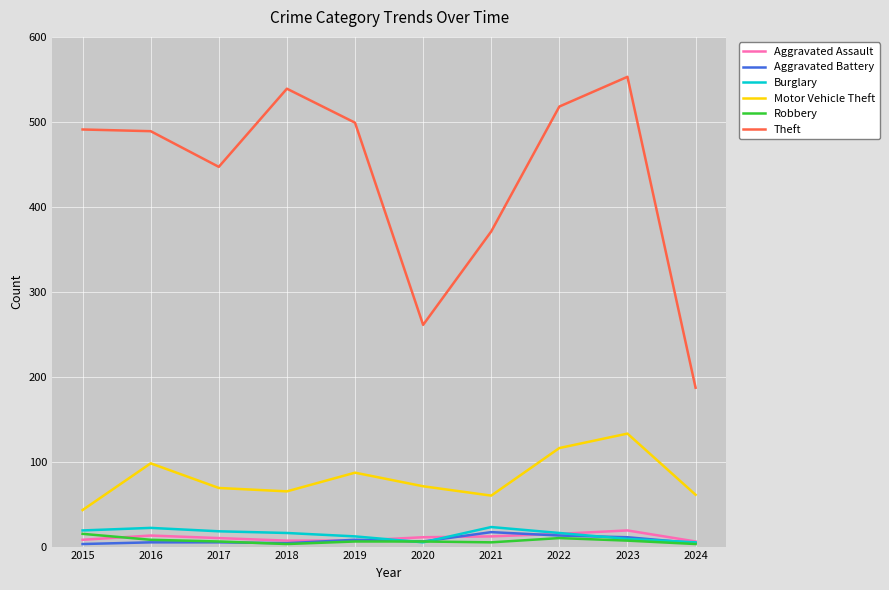

What is the approximate value of Aggravated Assault at 2020, to the nearest 5?

10